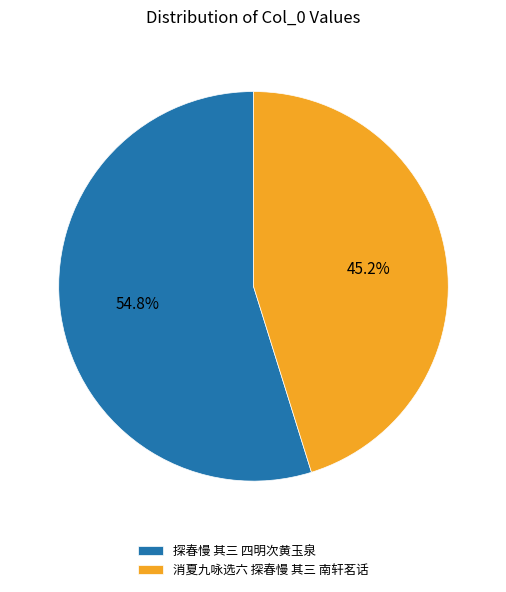

Between 消夏九咏选六 探春慢 其三 南轩茗话 and 探春慢 其三 四明次黄玉泉, which is larger?

探春慢 其三 四明次黄玉泉